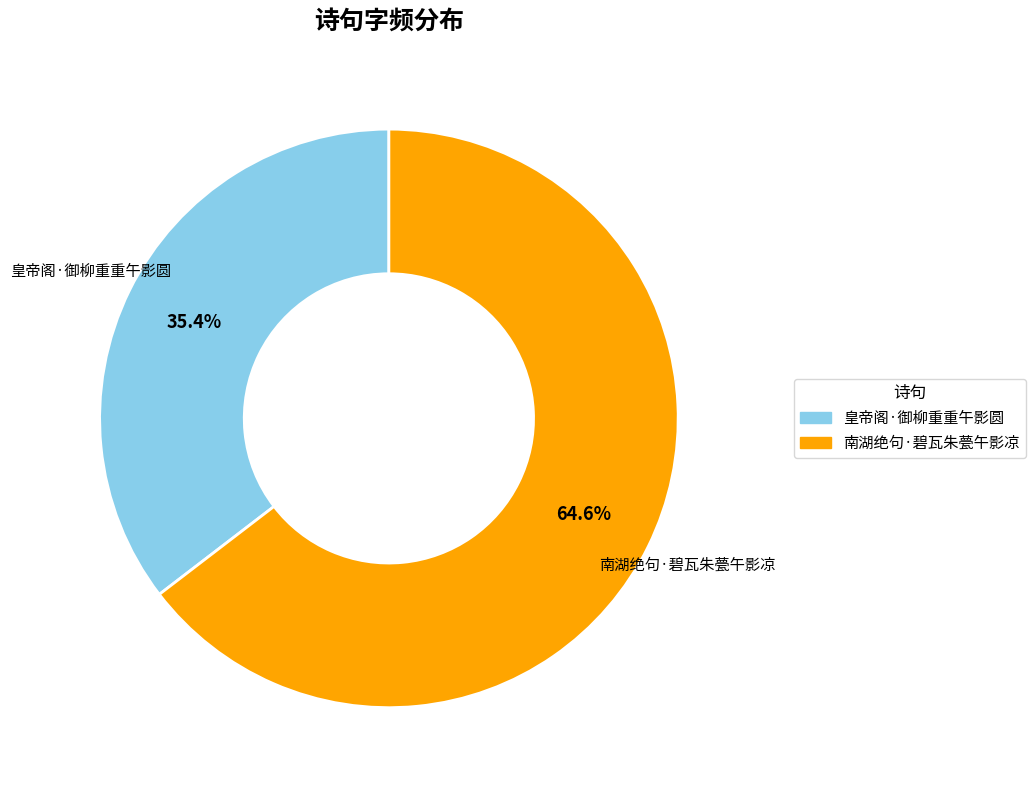

To the nearest percent, what is the combined percentage of 南湖绝句·碧瓦朱甍午影凉 and 皇帝阁·御柳重重午影圆?

100%